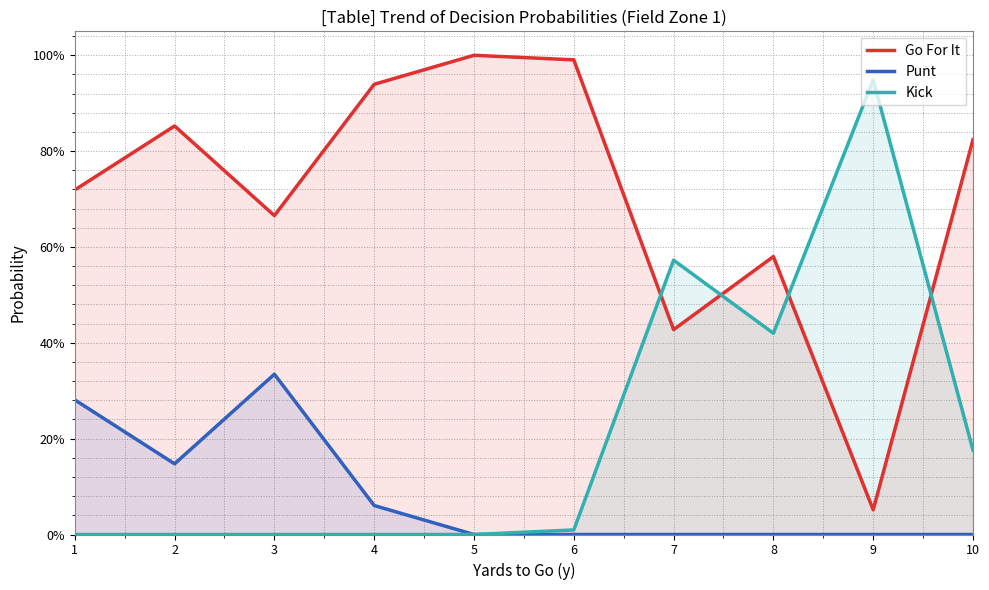

What are all the series names shown in the legend?

Go For It, Punt, Kick